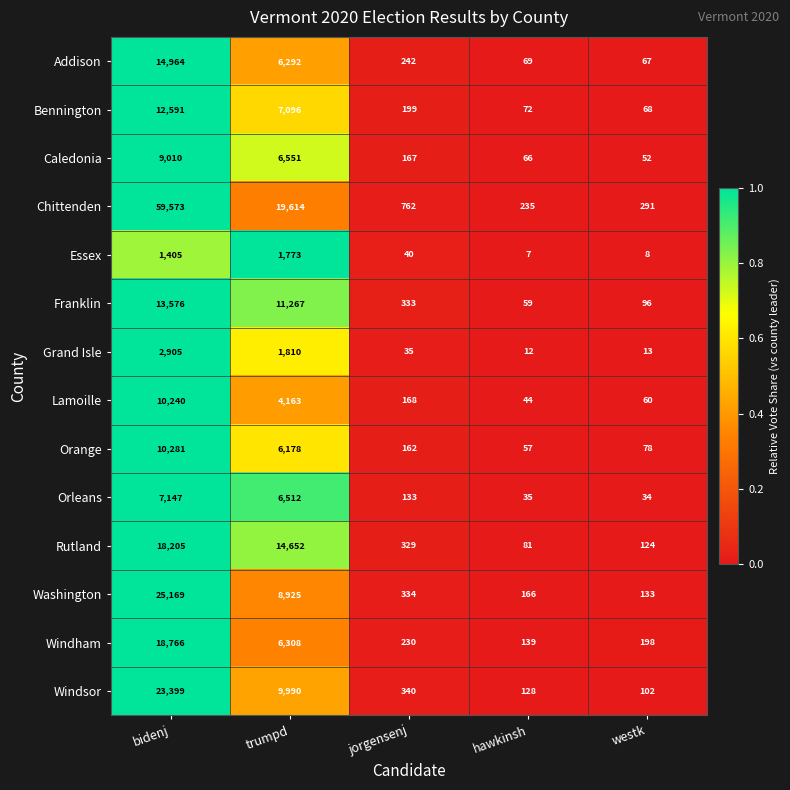

At which category is the sum across all series the highest?

bidenj